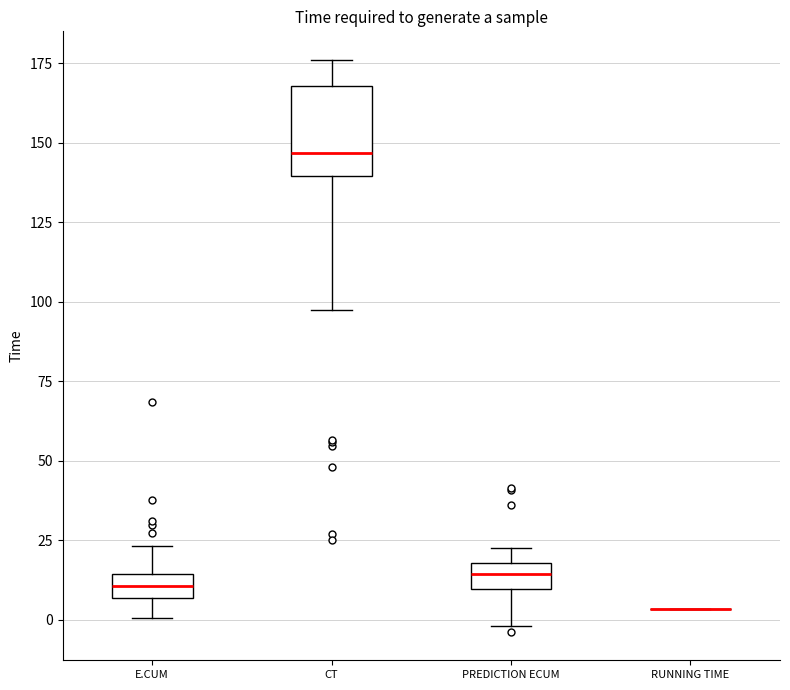

Reading left to right, read every box against the y-axis: the position of its median line, the range the box covers, and the ends of its whiskers. The values are not printed on the chart, so give them approximately, as read against the axis.

E.CUM: median 10, box 5 to 15, whiskers 0 to 25
CT: median 145, box 140 to 170, whiskers 100 to 175
PREDICTION ECUM: median 15, box 10 to 20, whiskers 0 to 25
RUNNING TIME: box collapsed to a line at 5, whiskers 5 to 5